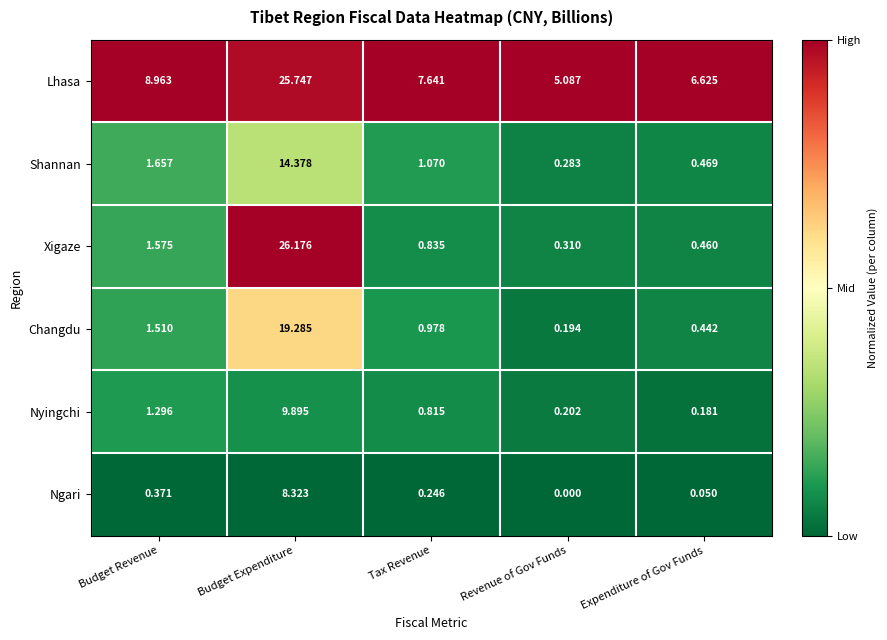

Rank the series at Revenue of Gov Funds from lowest to highest value.

Ngari, Changdu, Nyingchi, Shannan, Xigaze, Lhasa